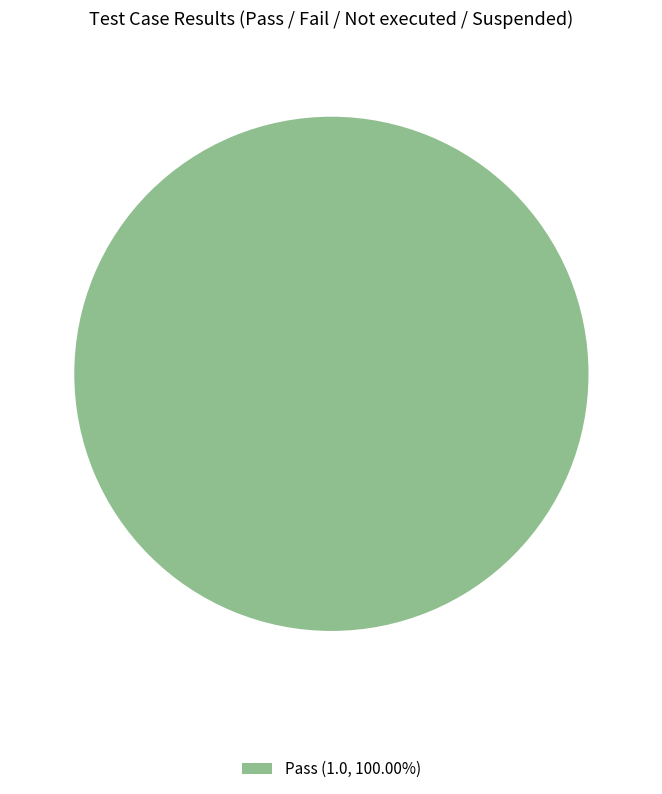

Does Pass (1.0, 100.00%) represent more than half of the total?

Yes